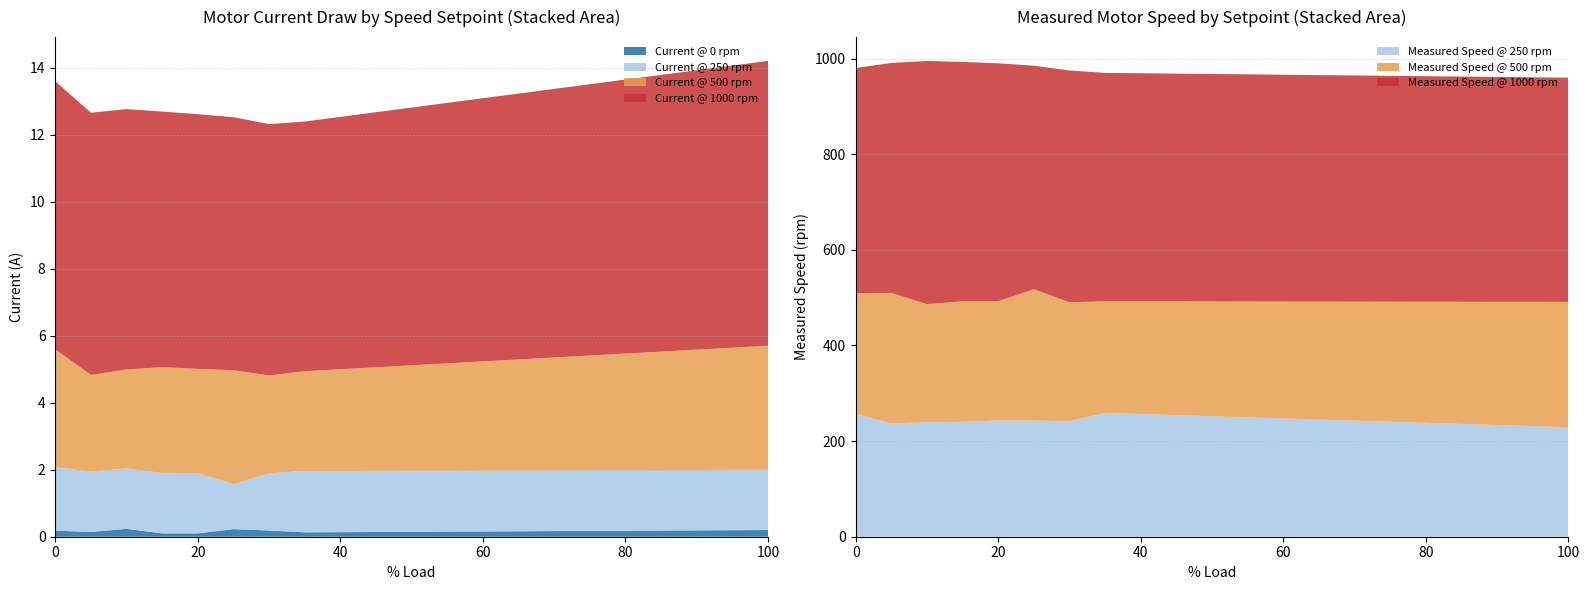

Is it true that Measured Speed @ 250 rpm equals 257.2 at 0?

True